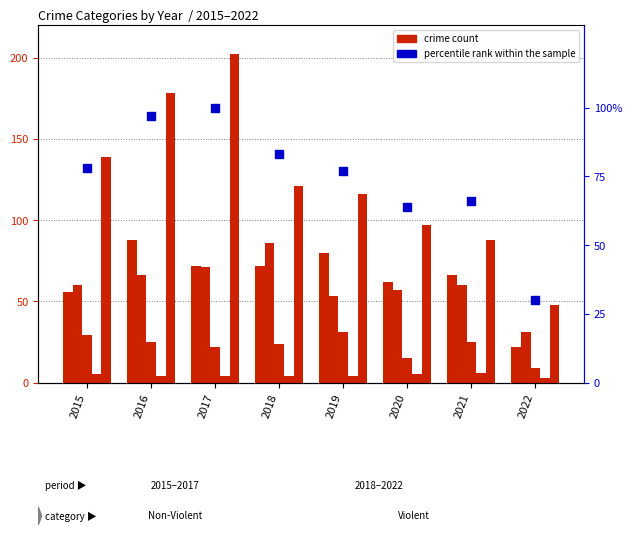

Which series has the widest spread of Y values?

Robbery